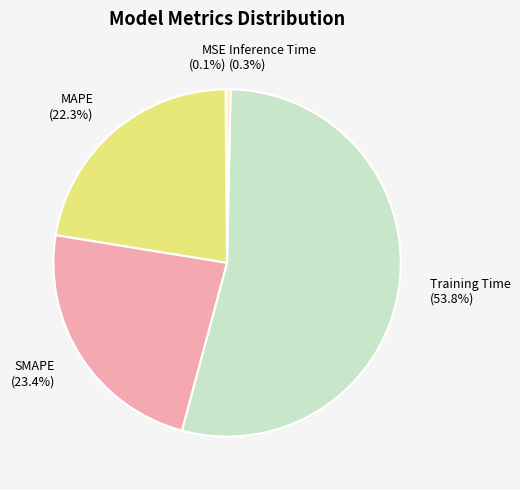

Is it true that Training Time is 49% of the pie?

False